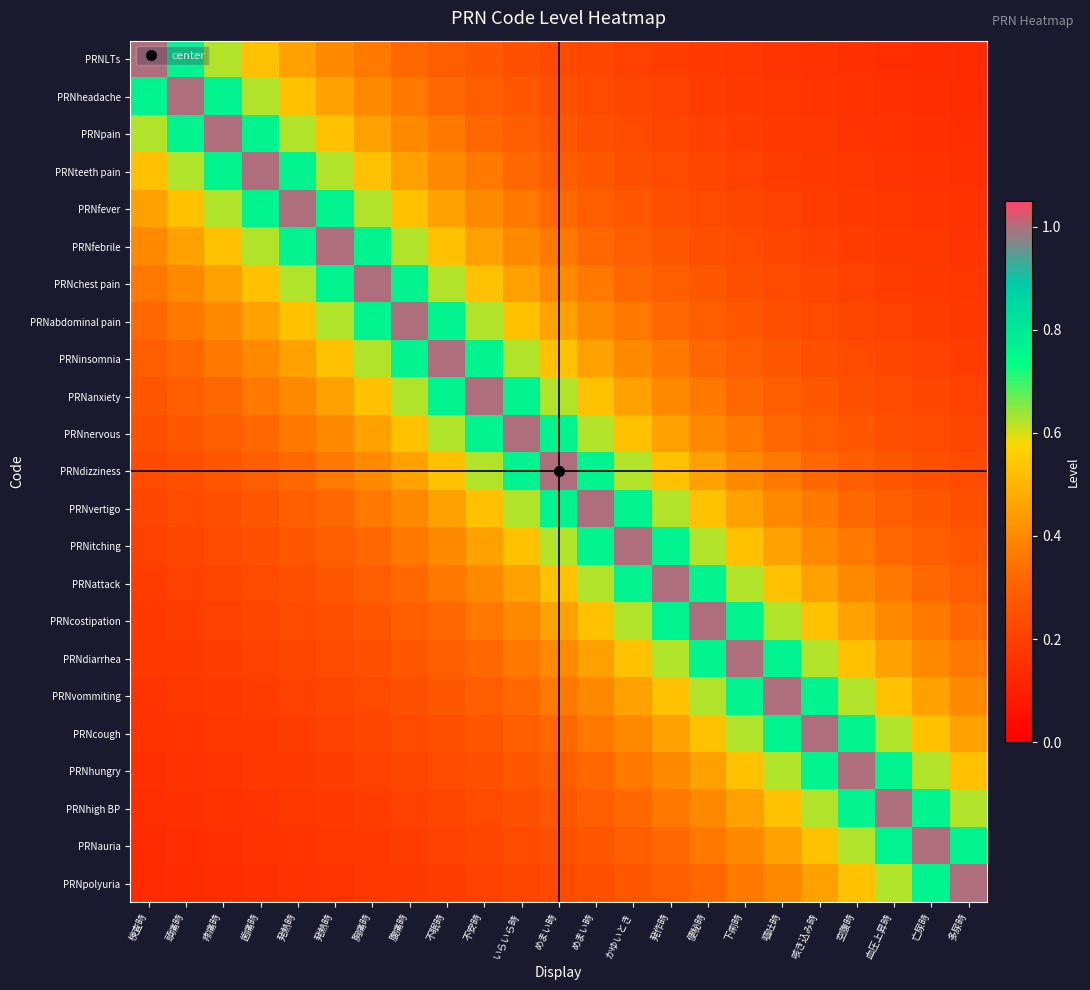

Which series has the largest total across all categories?

PRNdizziness